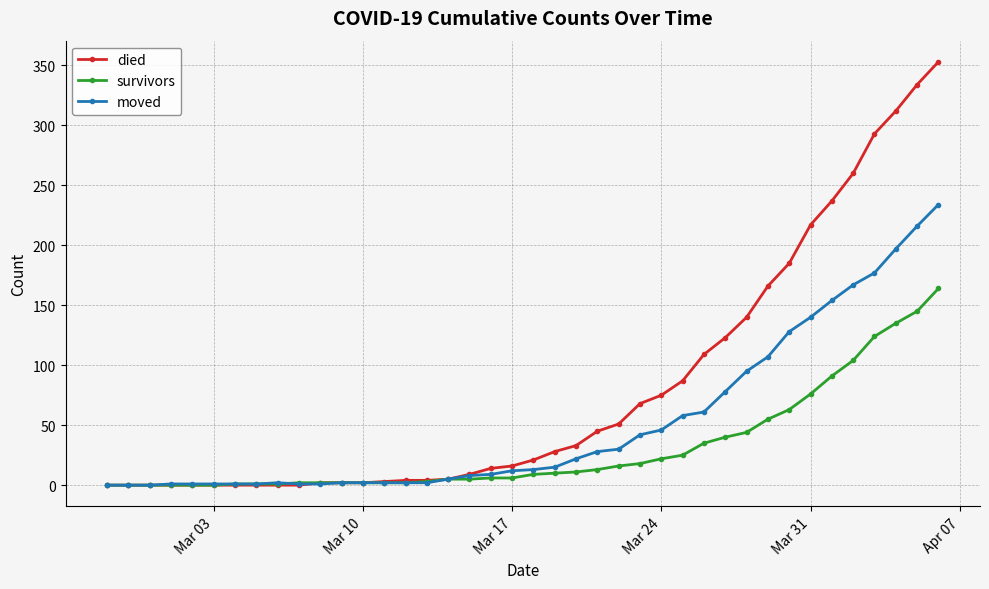

Which series has the widest spread of values?

died